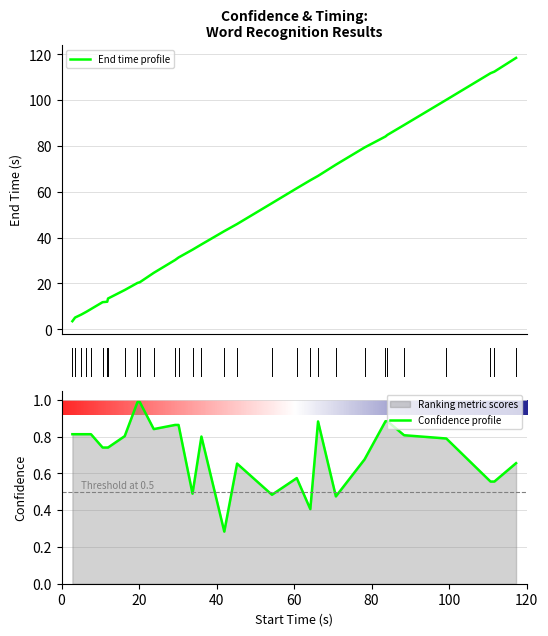

What is the value of the start_time point at the 28th from the left?

100.1